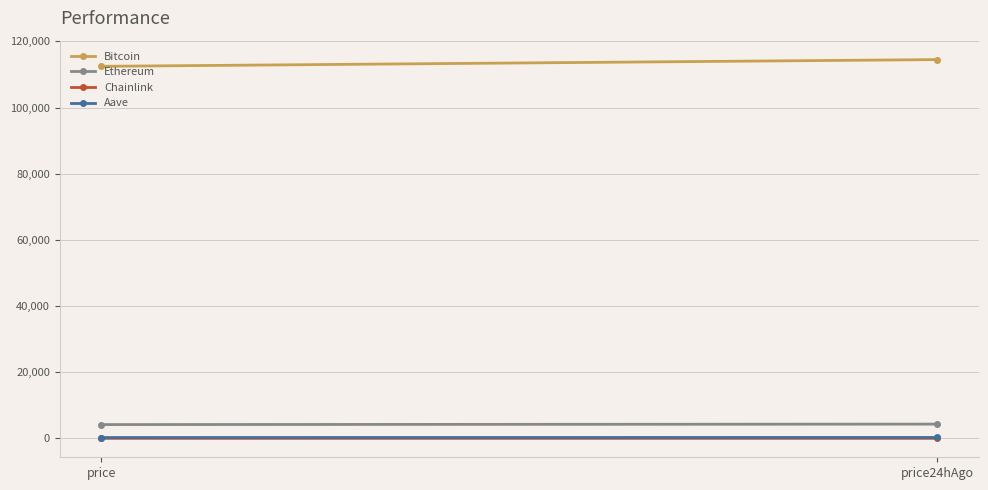

Is the value of Aave at price24hAgo greater than the value of Chainlink at price24hAgo?

Yes